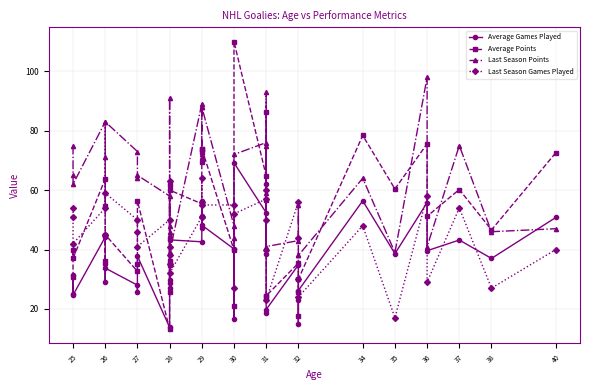

At which label does Last Season Points reach its minimum?

32